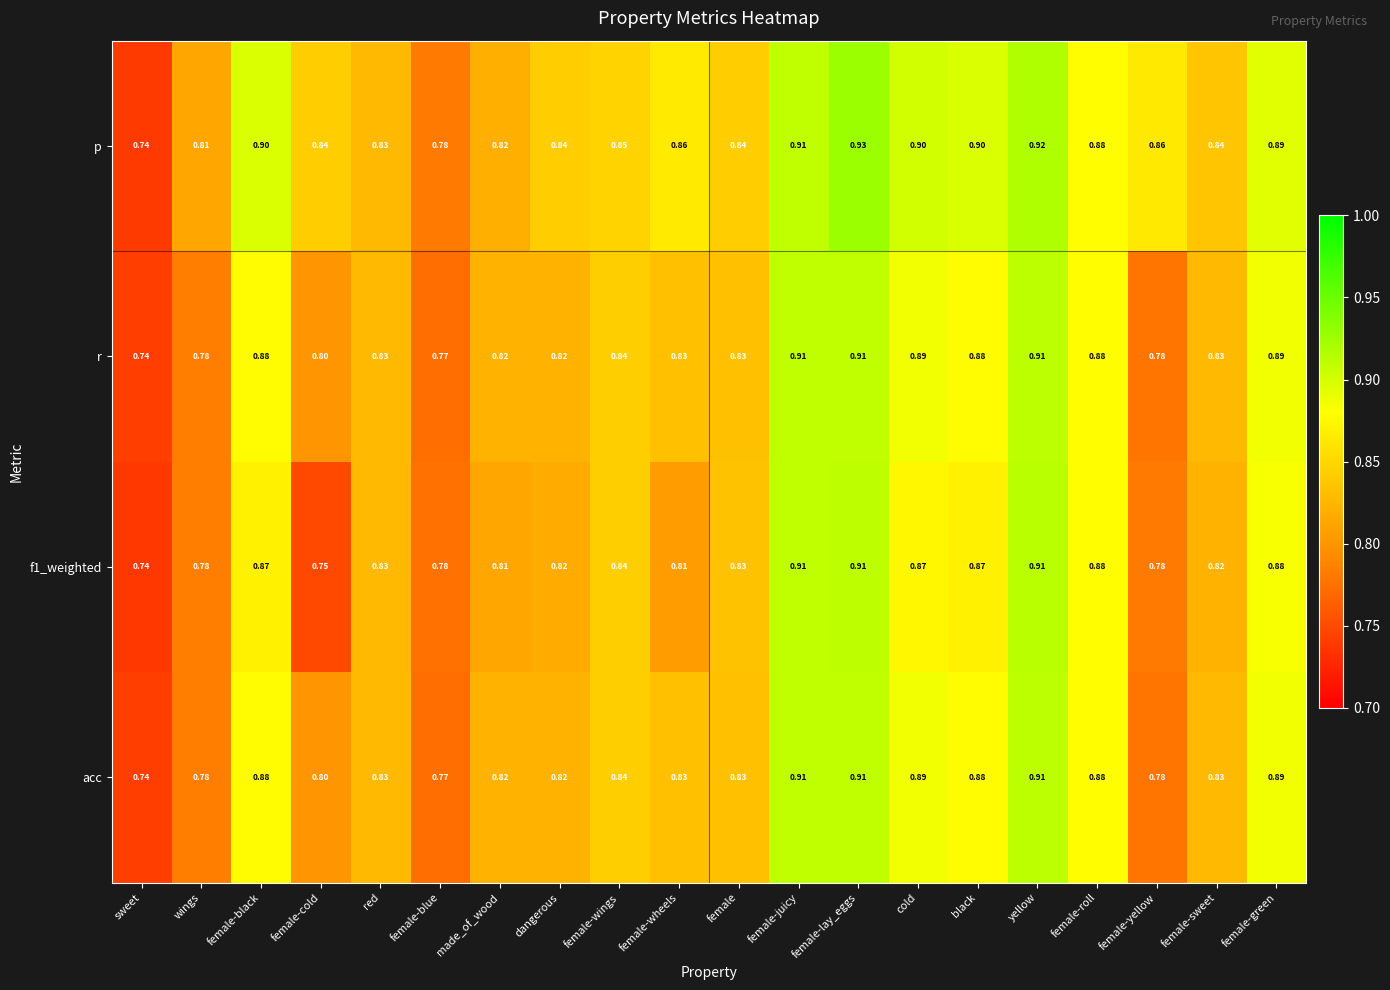

Where is acc nearest to the value 0?

sweet